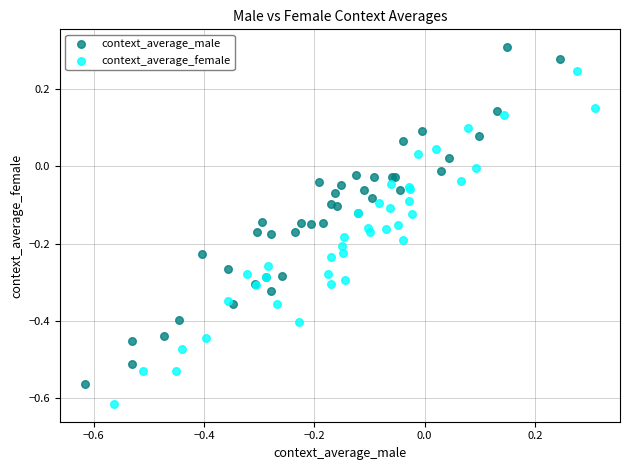

What are all the series names shown in the legend?

context_average_male, context_average_female